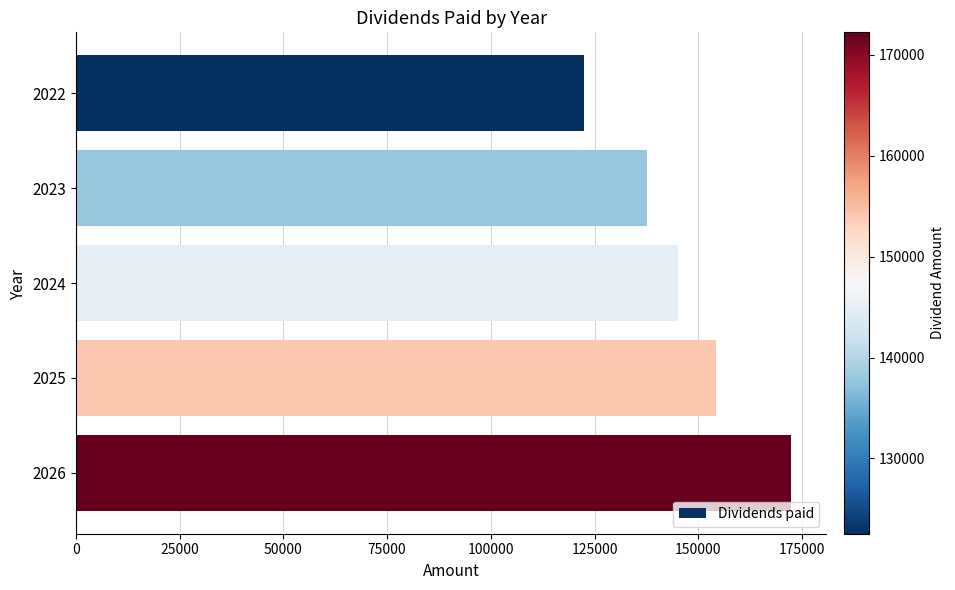

List the labels in order of value, largest first.

2026, 2025, 2024, 2023, 2022